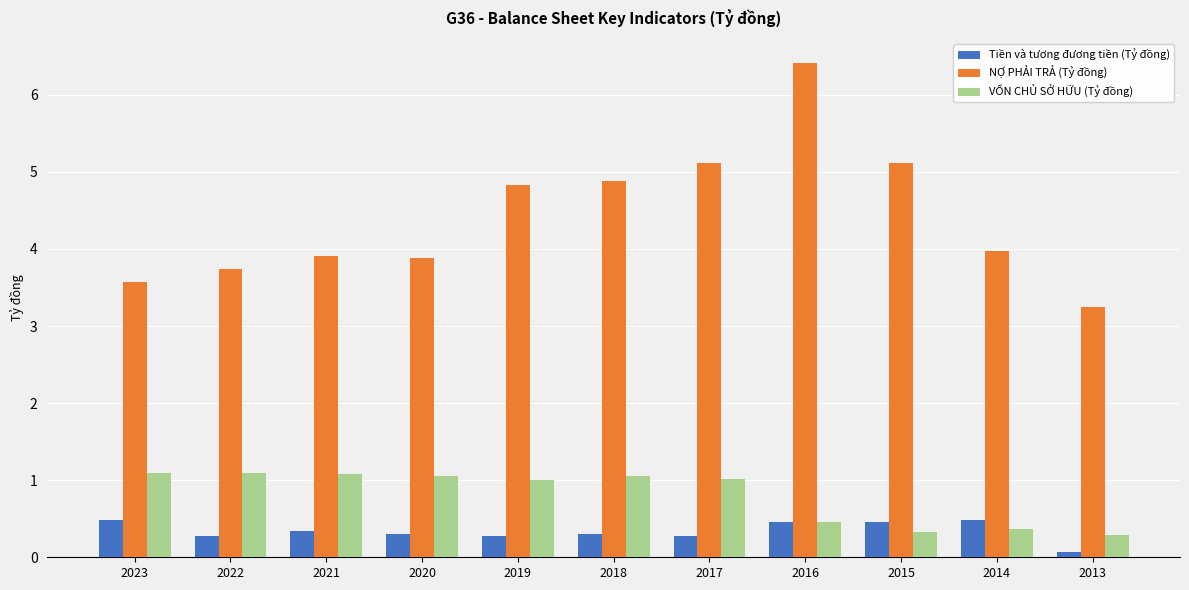

Count the number of data series in this chart.

3